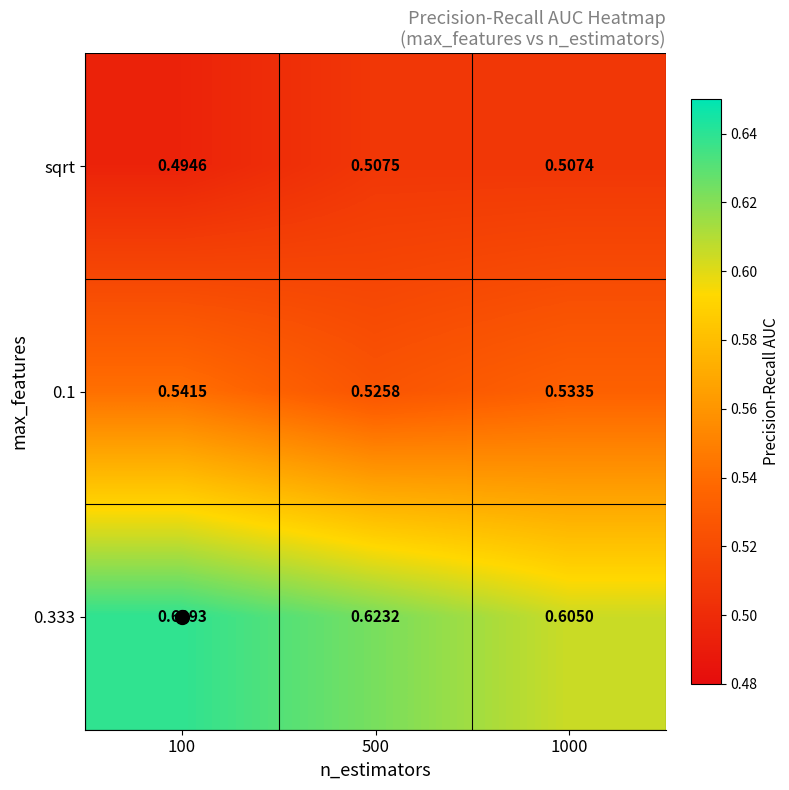

Is the value of 0.333 at 1000 greater than the value of 0.1 at 100?

Yes